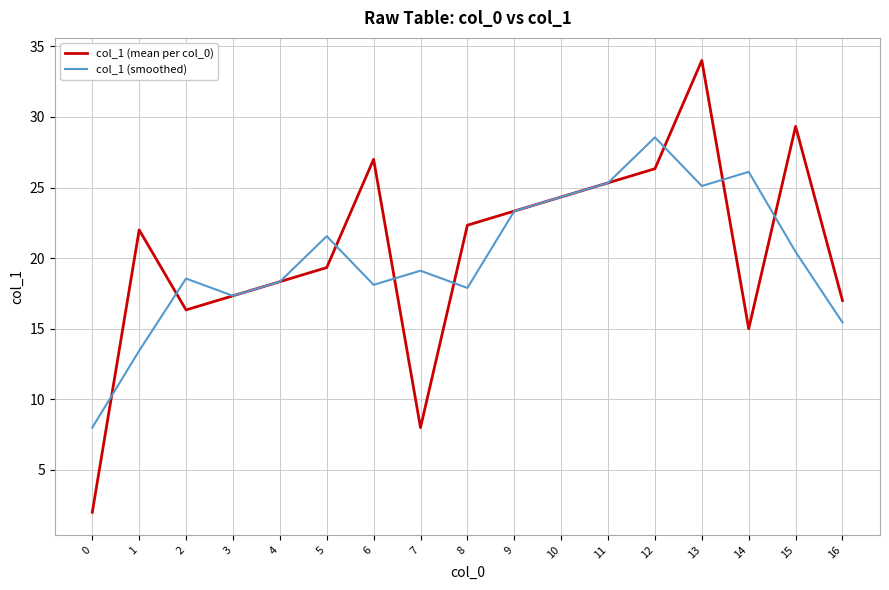

True or false: col_1 (smoothed) has more than 1 interior local peaks.

True